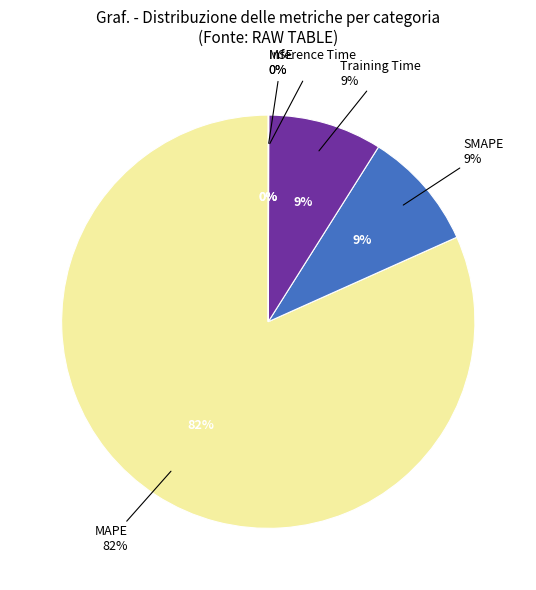

Between Inference Time and SMAPE, which is larger?

SMAPE